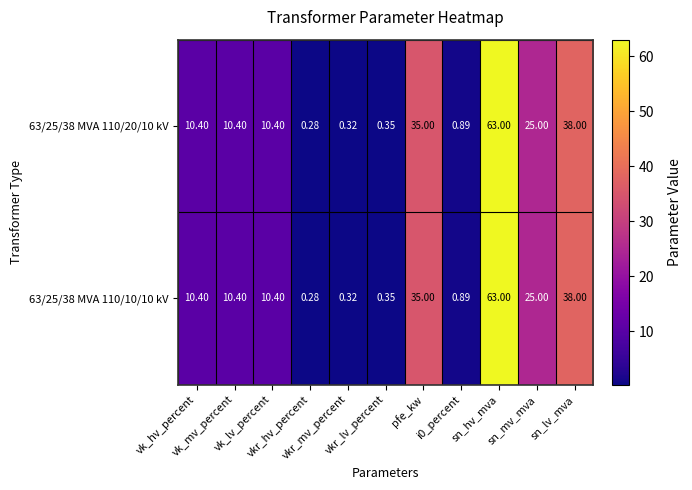

How many data points does each series have?

11